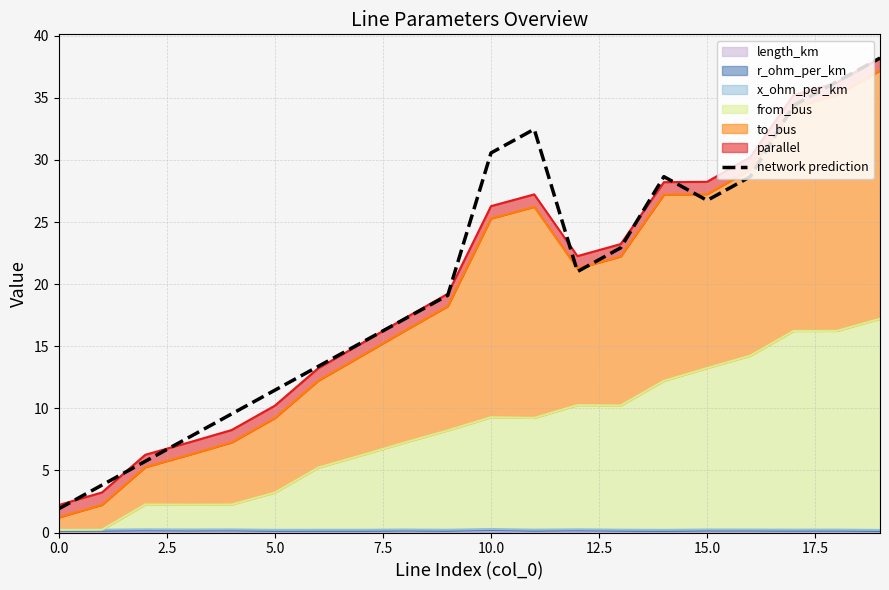

Where is the data nearest to the value 20?

9